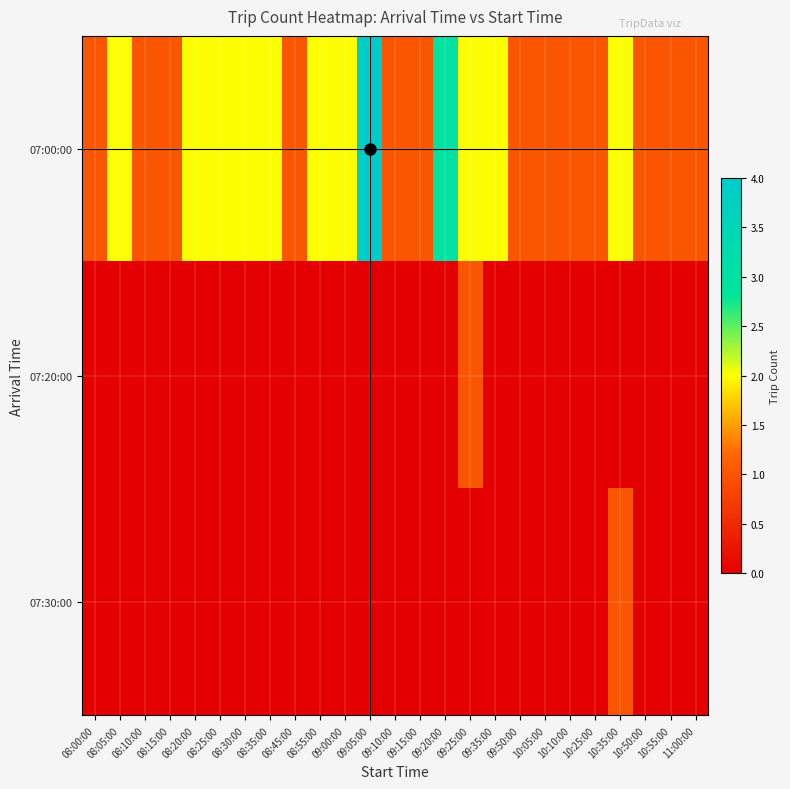

Which series has the largest range (max minus min)?

07:00:00